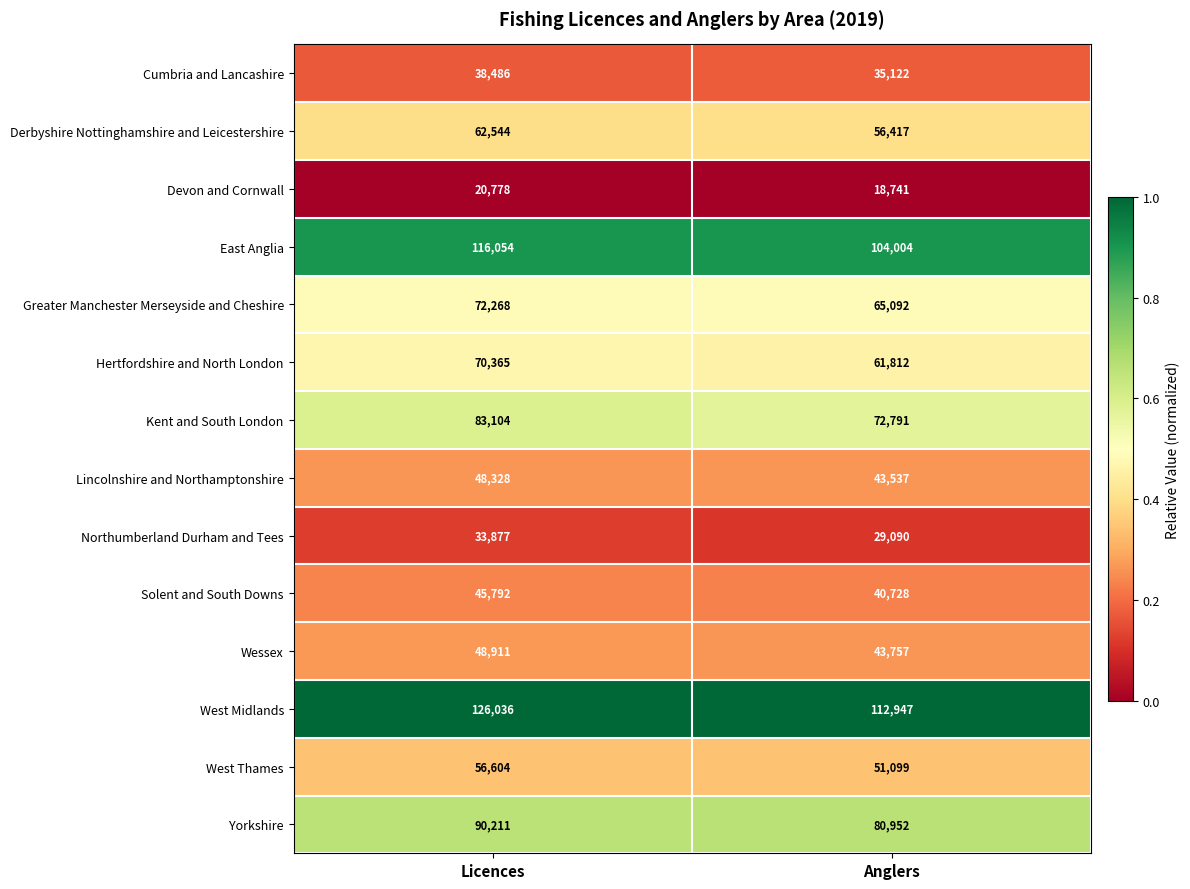

Which category has the lowest value across all series?

Anglers